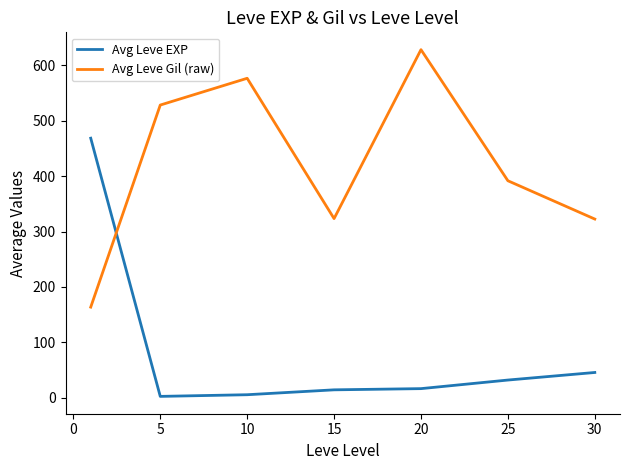

What is the average value of the Avg Leve Gil (raw) series?

419.2